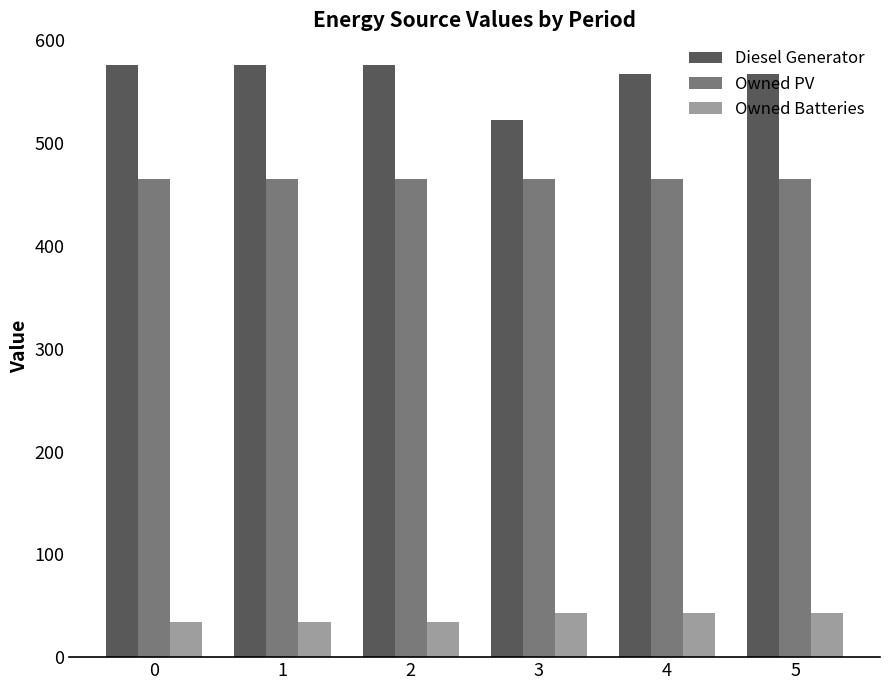

The Owned Batteries series shows 43 at 5. True or false?

True